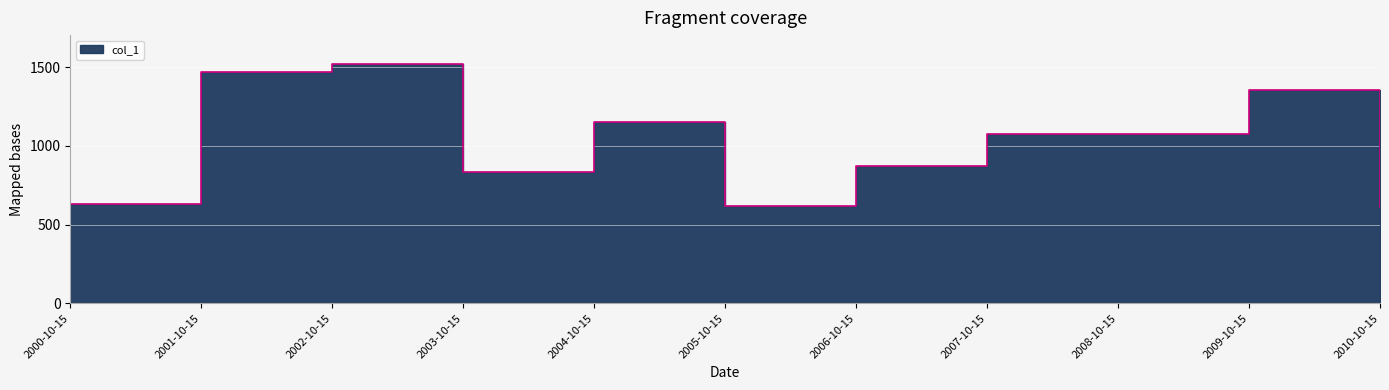

Which category has the highest value across all series?

2002-10-15